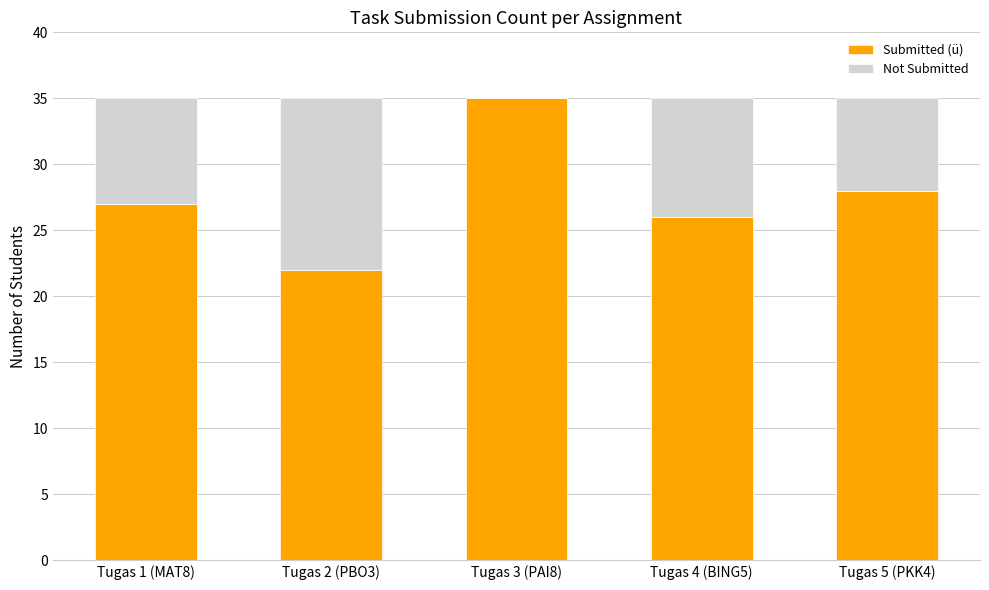

What is the maximum value for Submitted (ü)?

35